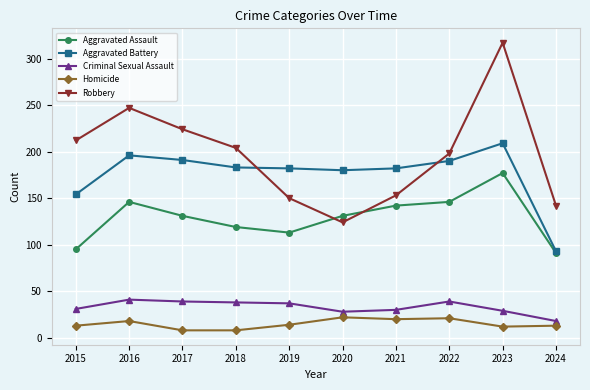

Which series changed the most between 2015 and 2017?

Aggravated Battery